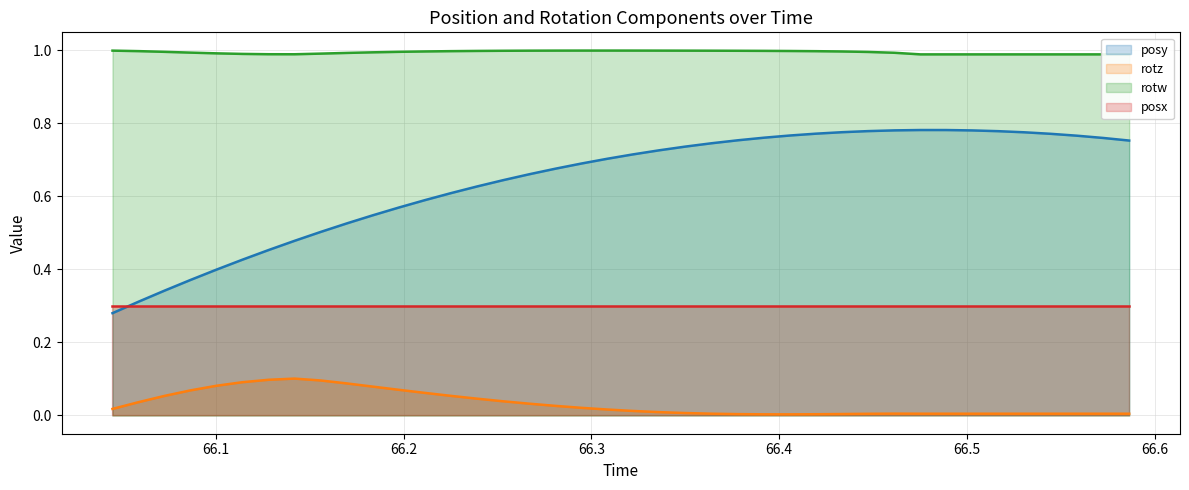

In rotz, how many points are higher than both neighbors (excluding endpoints)?

2